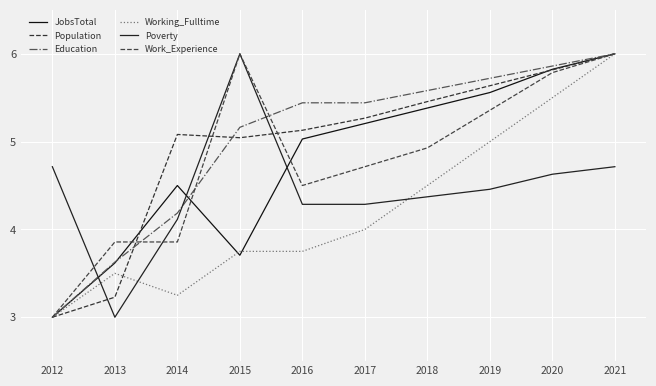

What is the average value of the JobsTotal series?

4.8